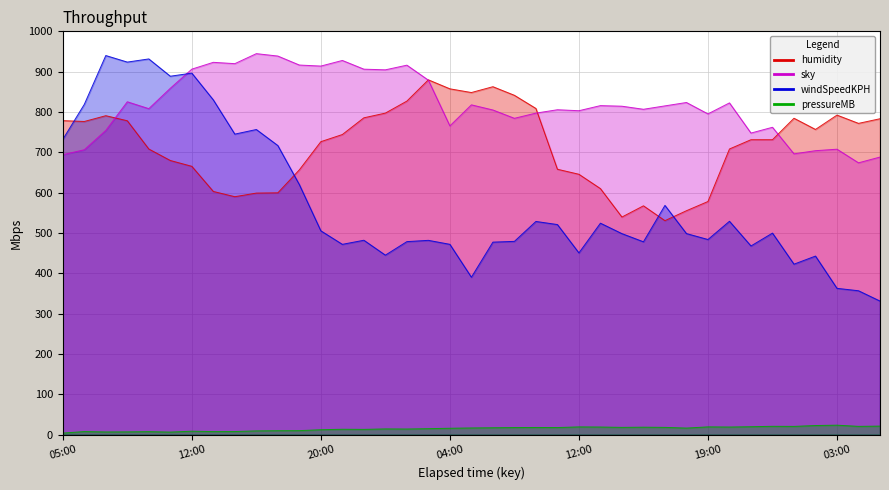

At which category is the sum across all series the highest?

2016-03-17 09:00